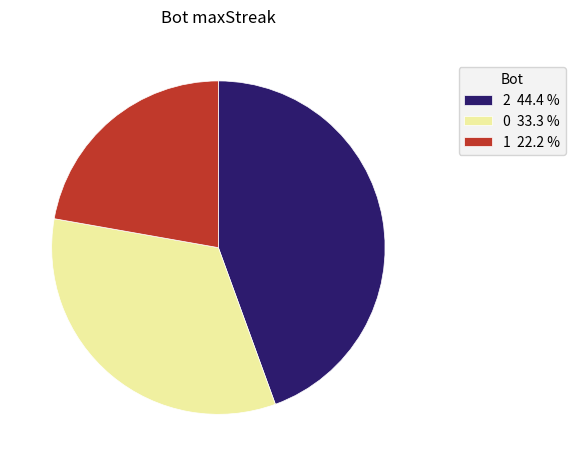

Between 0 and 2, which is larger?

2